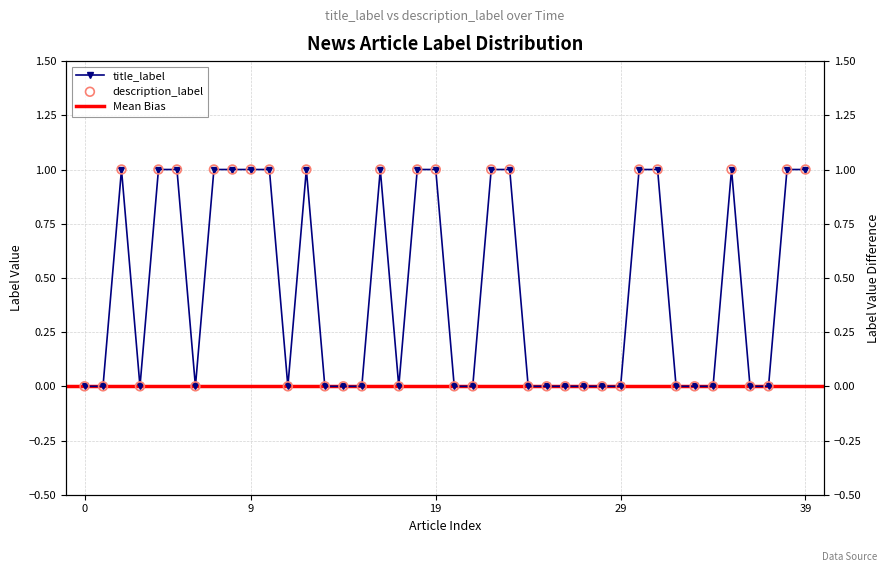

At which category is the sum across all series the highest?

19